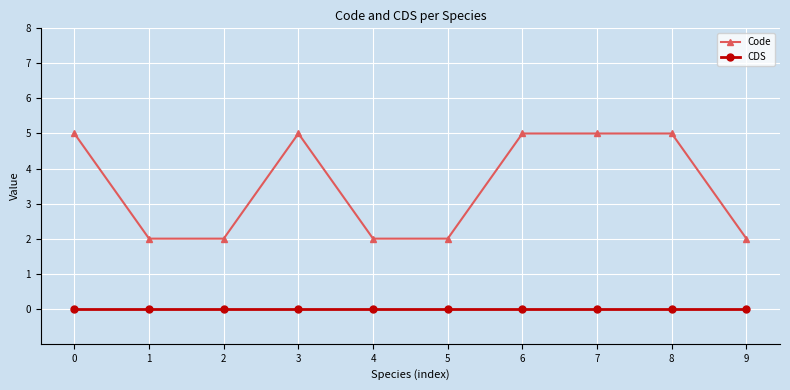

At how many categories does at least one series exceed 0?

10